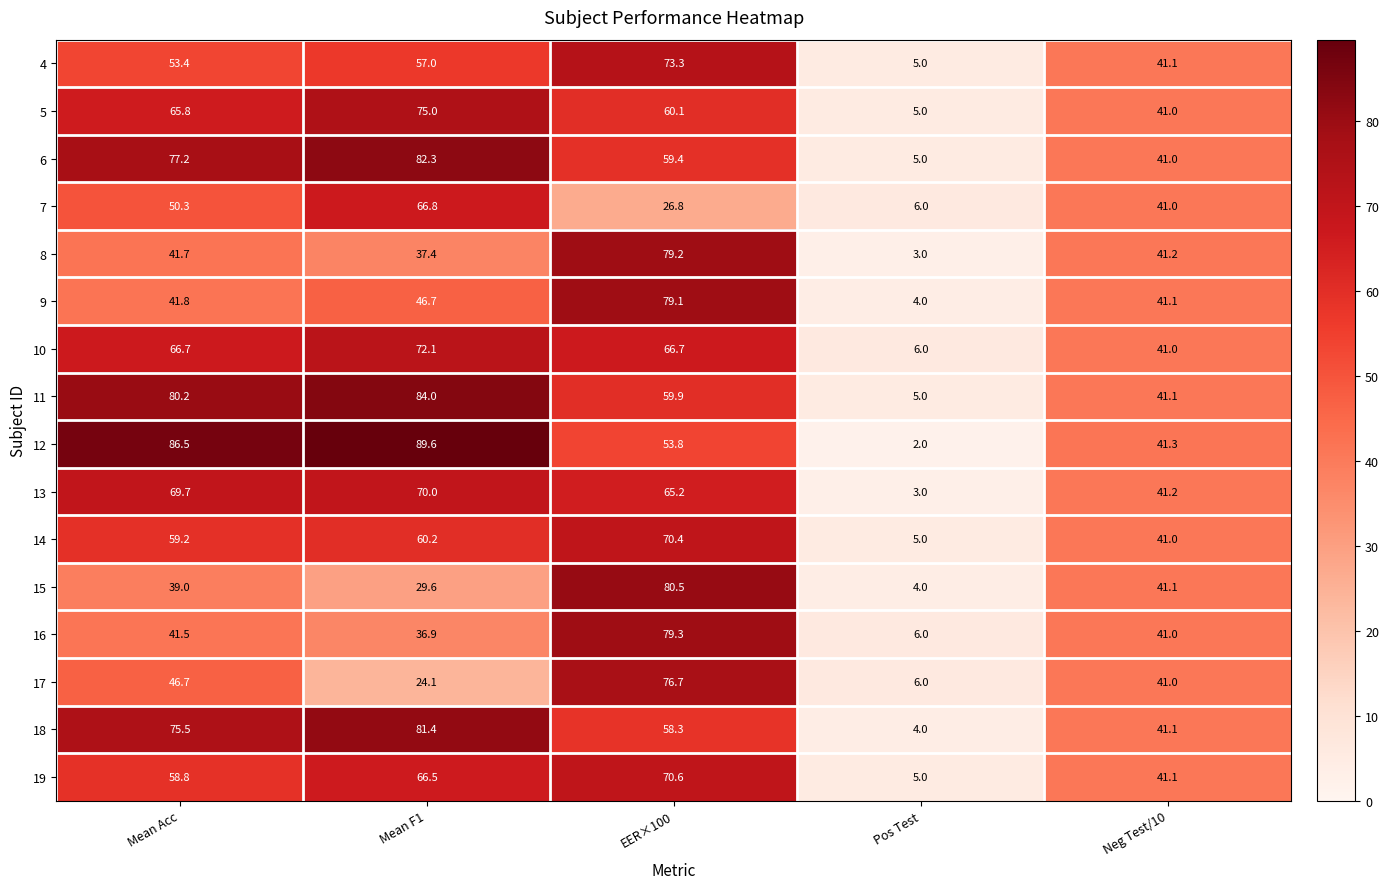

Which series has the largest total across all categories?

12